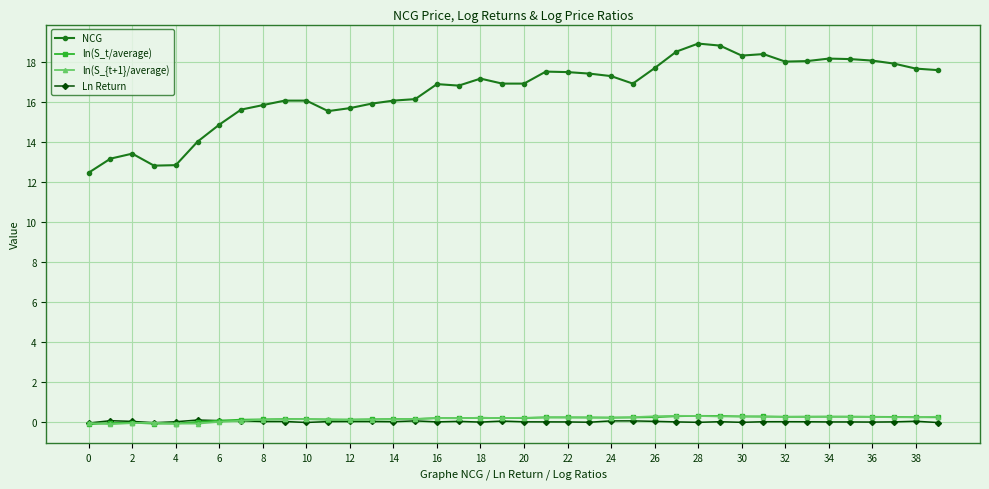

Which series has the largest total across all categories?

NCG